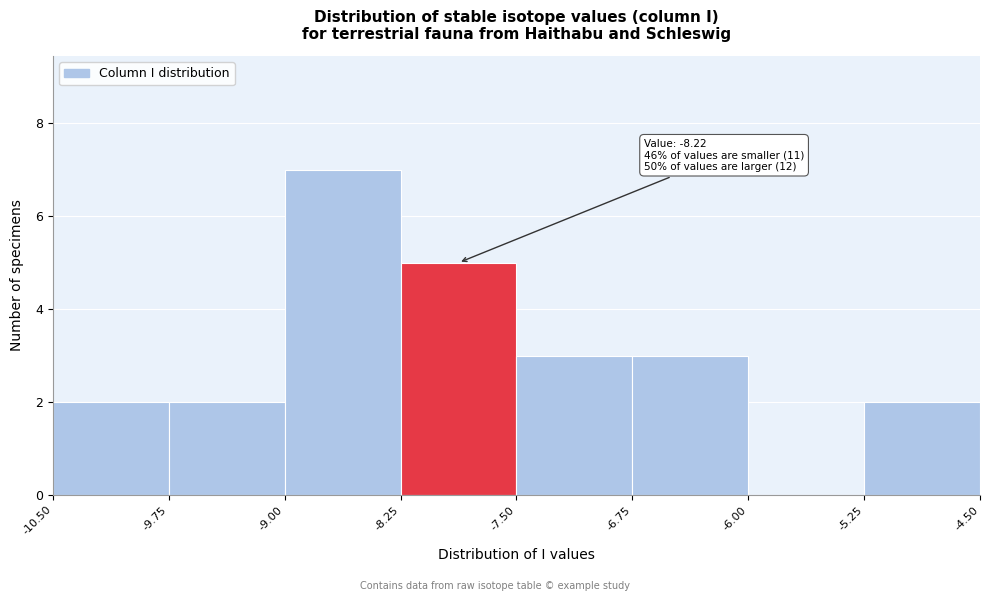

Which range on the x-axis has the tallest bar?

-9.00 to -8.25